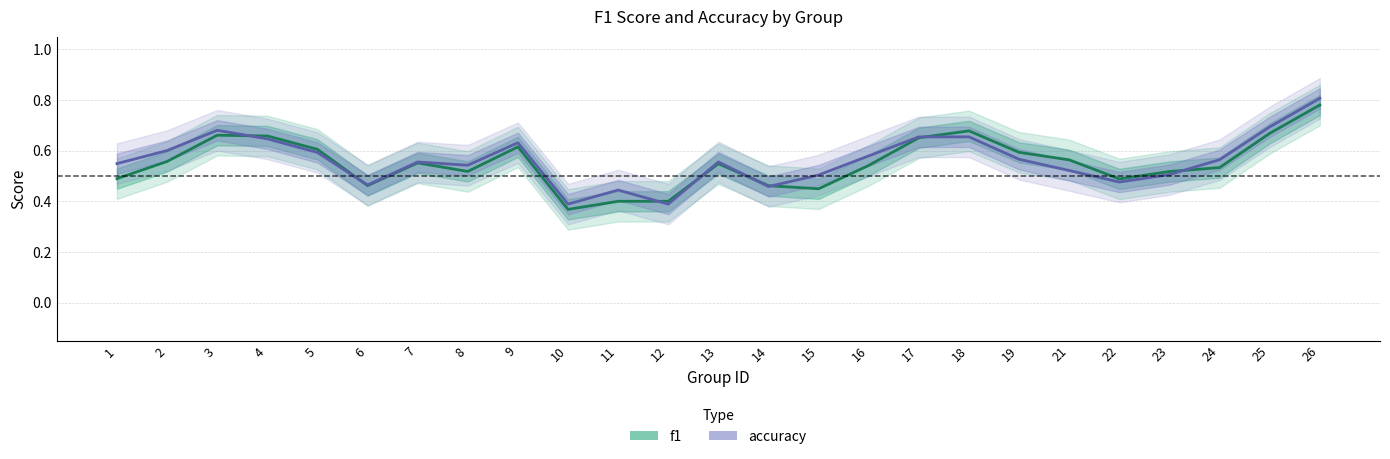

What is the value of the accuracy point at the 18th from the left?

0.7